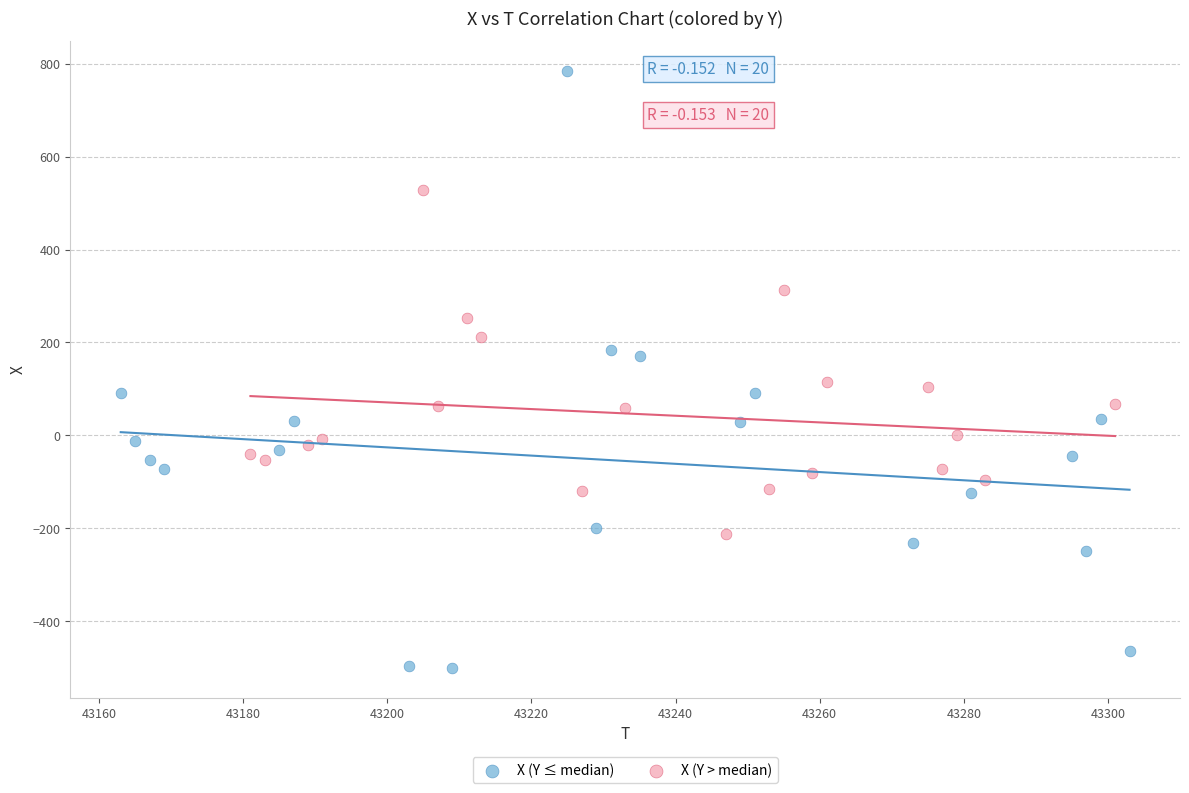

What are all the series names shown in the legend?

X (Y ≤ median), X (Y > median)